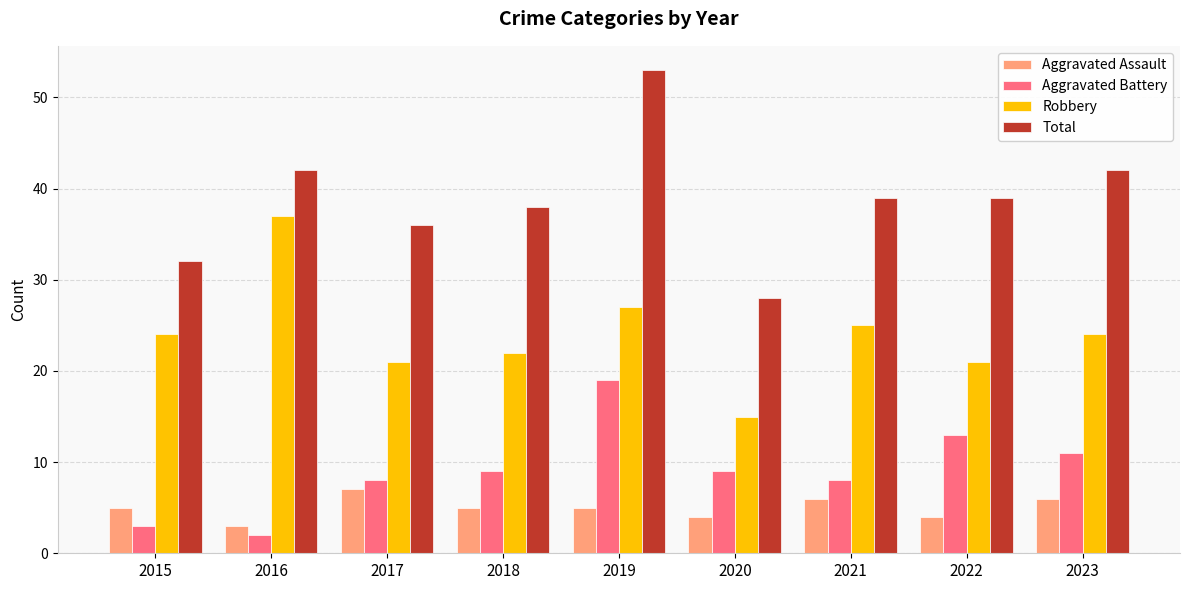

The value of Aggravated Assault at 2017 is 10. True or false?

False